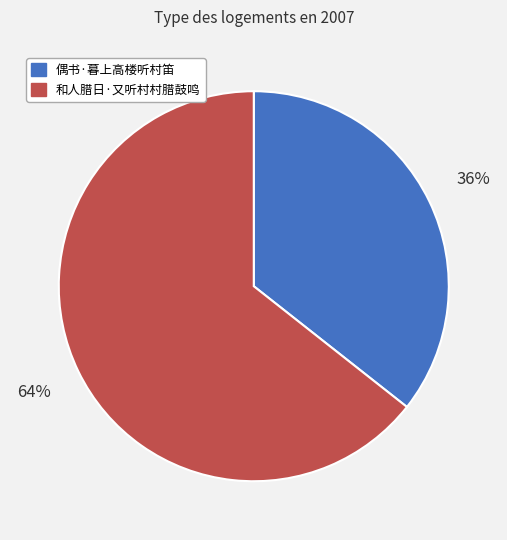

To the nearest percent, what is the combined percentage of 偶书·暮上高楼听村笛 and 和人腊日·又听村村腊鼓鸣?

100%